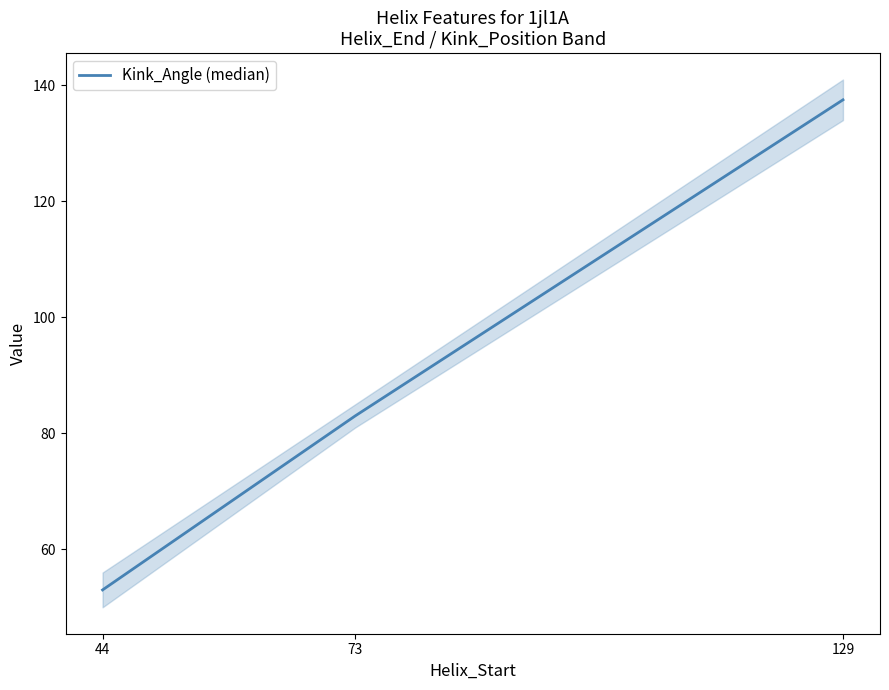

At which label is the value closest to 95?

73